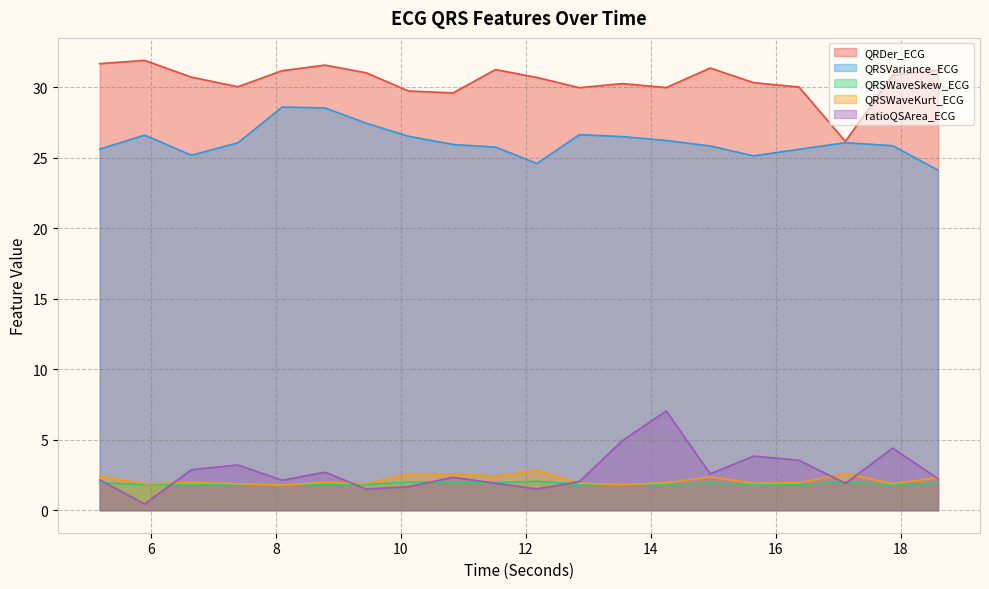

What is the label of the 11th point from the left?

12.1796875